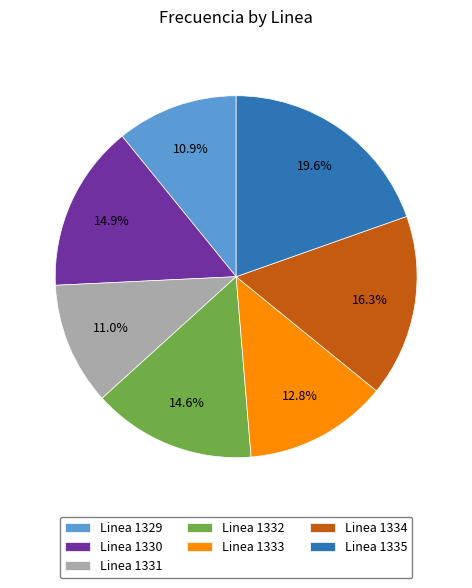

How many segments does this pie chart have?

7